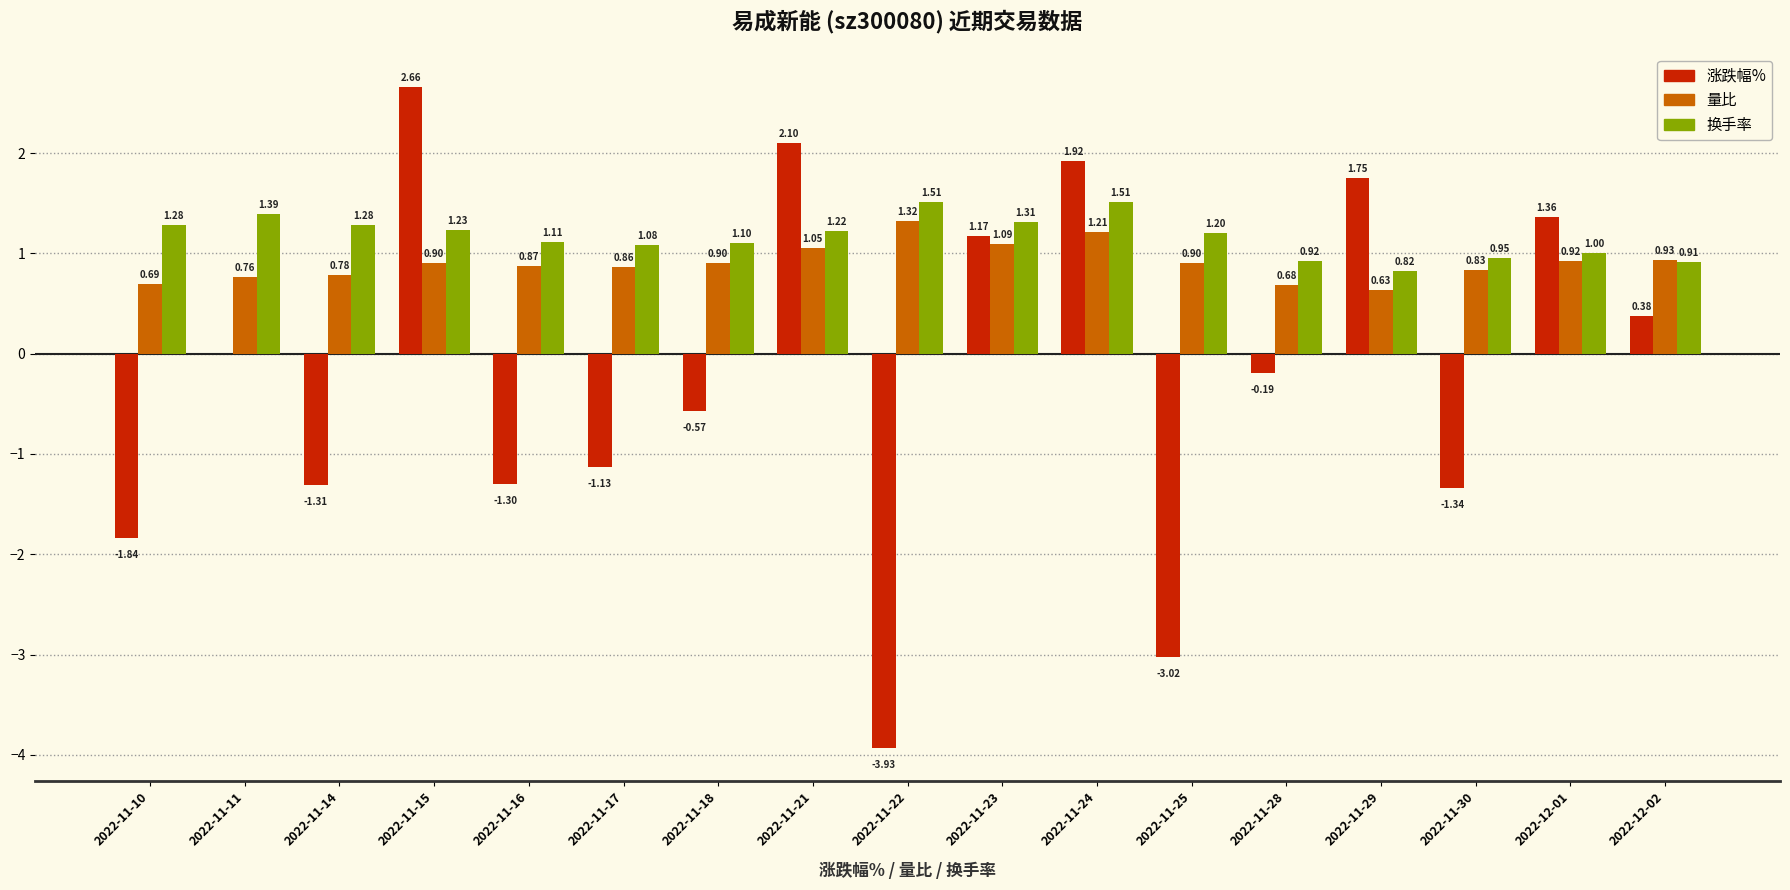

At which category is the sum across all series the highest?

2022-11-15